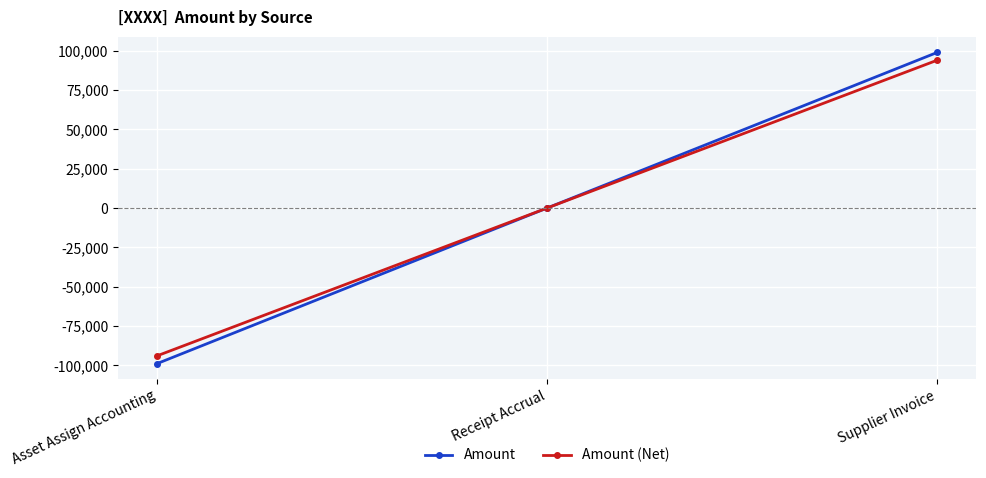

What are all the series names shown in the legend?

Amount, Amount (Net)